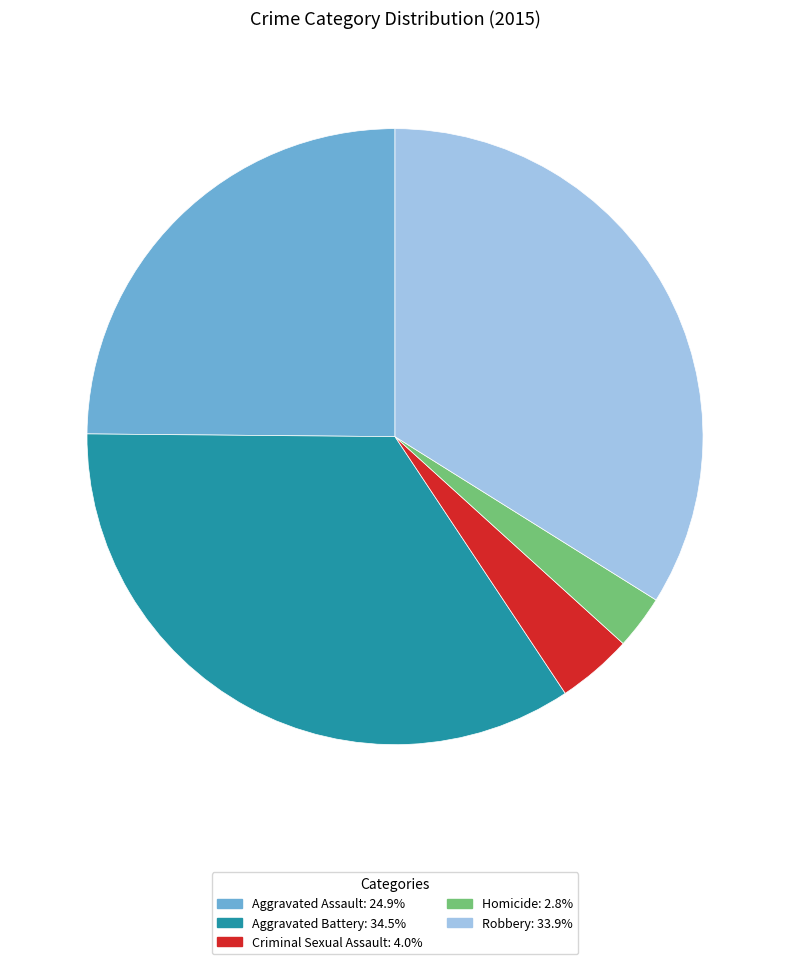

Which category has the smallest portion of the pie?

Homicide